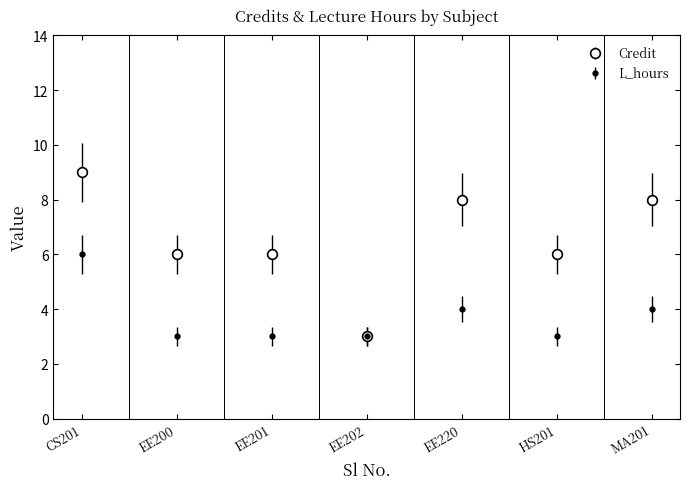

True or false: Credit has a value of 6 at HS201.

True